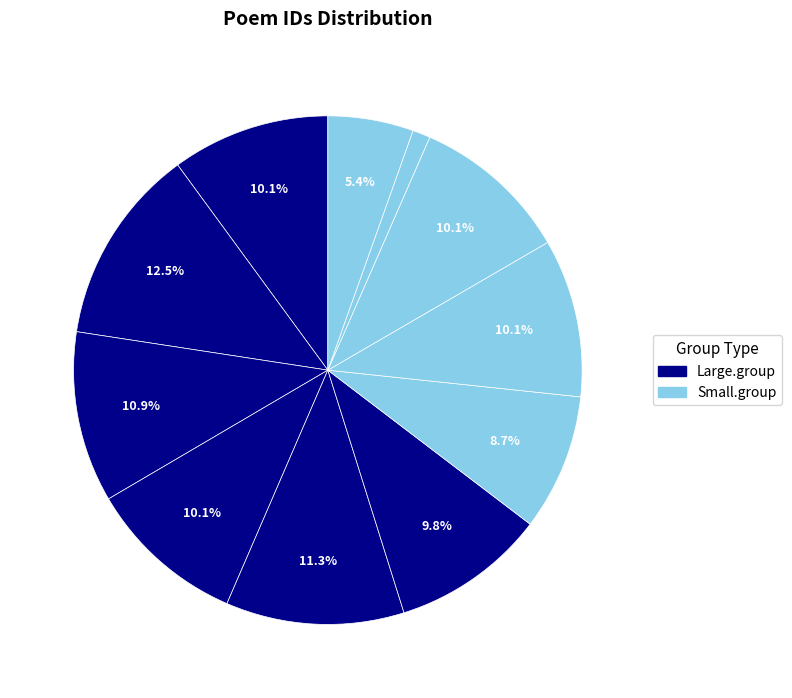

How many slices are in this pie chart?

11